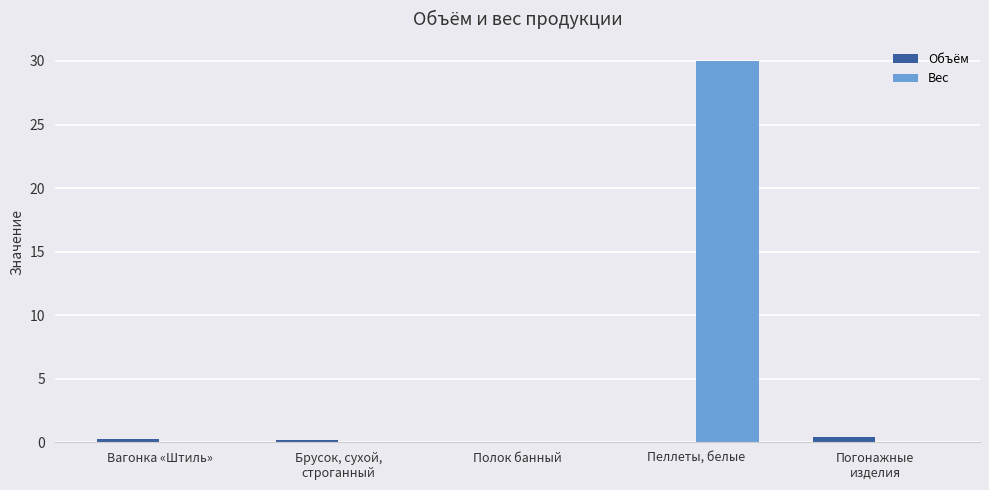

What is the spread (max minus min) of values at Вагонка «Штиль»?

0.2